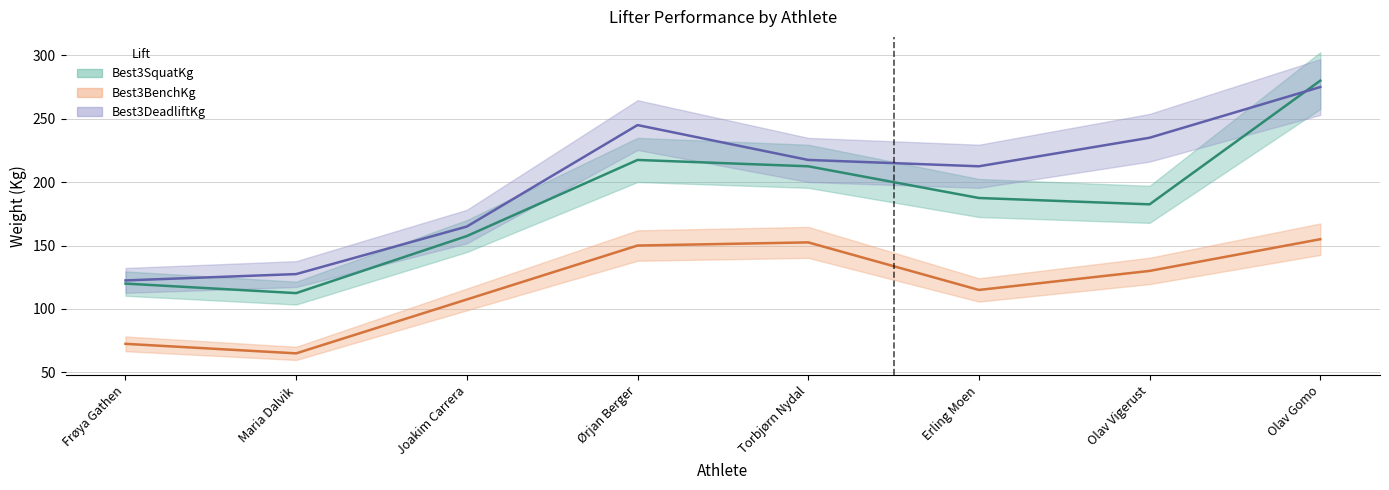

Which series has the largest range (max minus min)?

Best3SquatKg